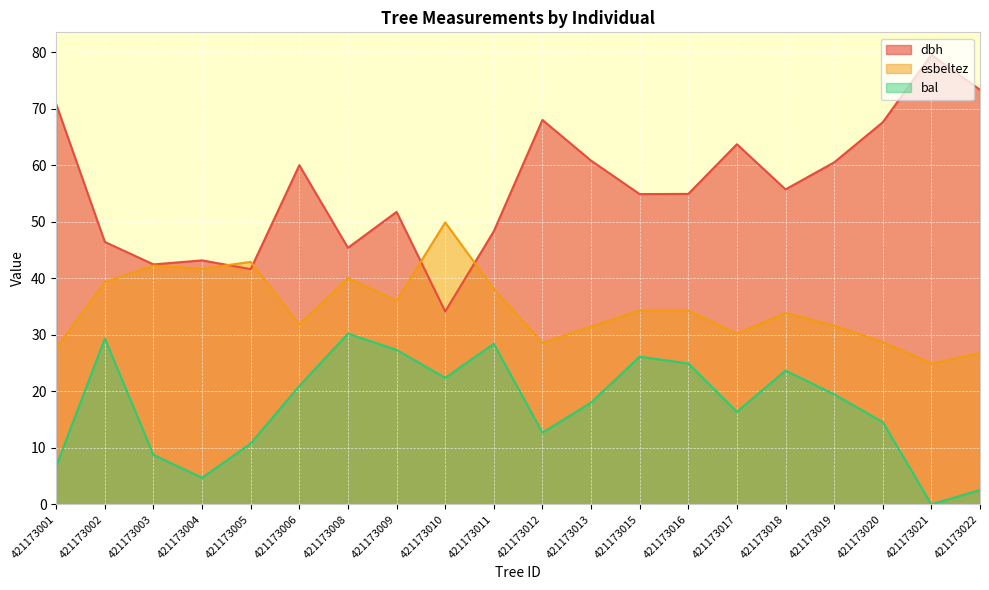

Rank the categories by bal value from highest to lowest.

421173008, 421173002, 421173011, 421173009, 421173015, 421173016, 421173018, 421173010, 421173006, 421173019, 421173013, 421173017, 421173020, 421173012, 421173005, 421173003, 421173001, 421173004, 421173022, 421173021